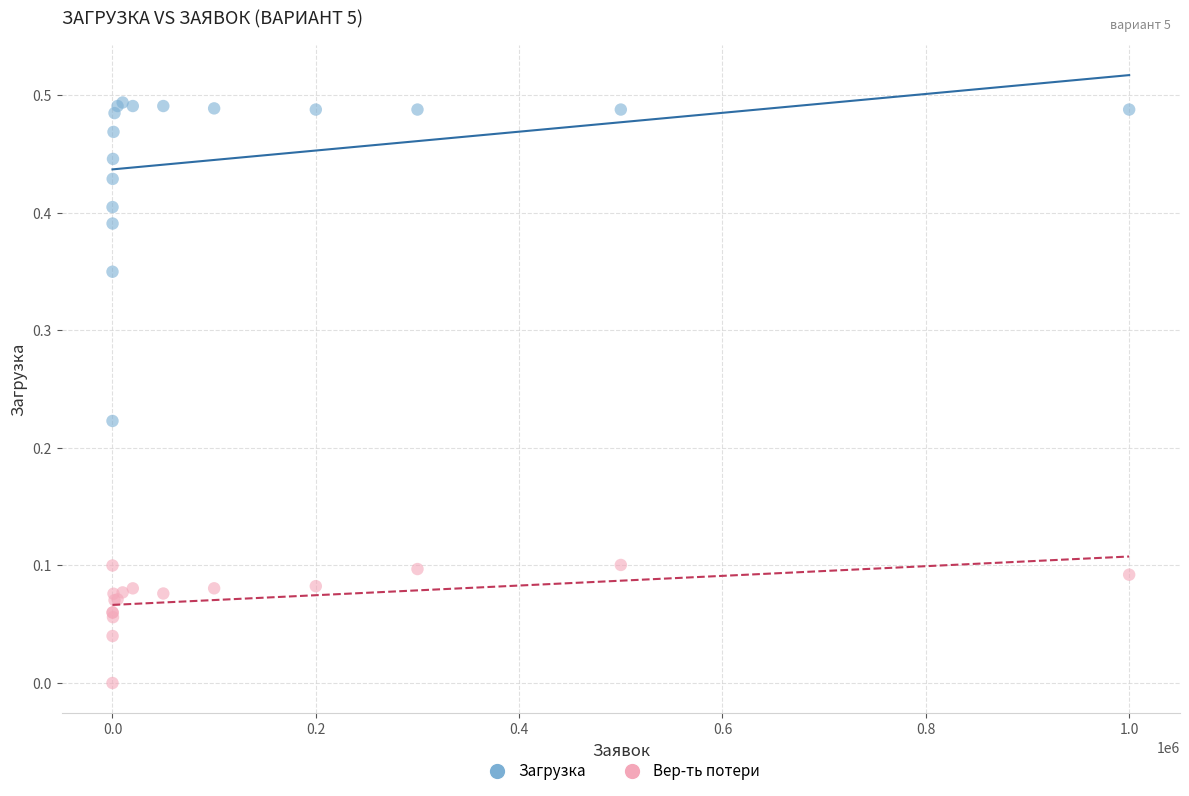

Which series contains the highest Y value?

Загрузка